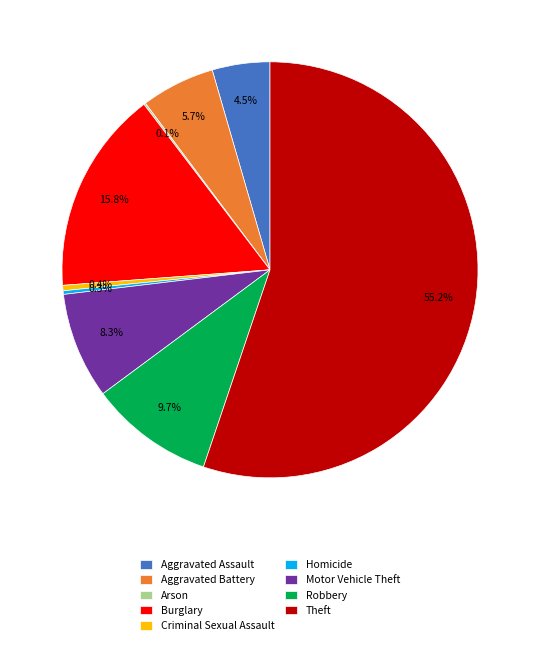

Is it true that Theft is 50% of the pie?

False